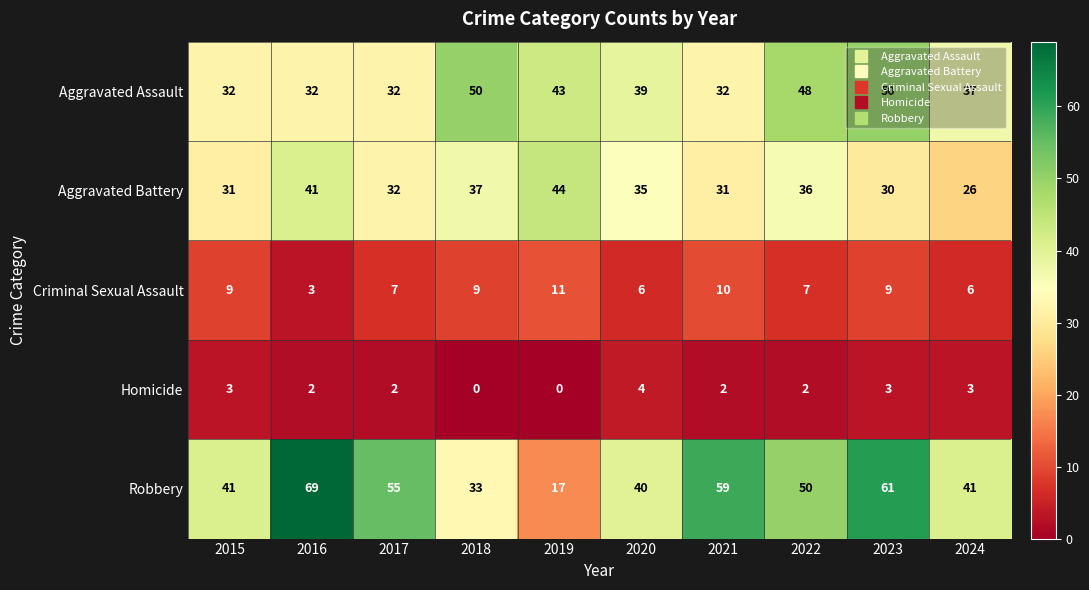

What is the greatest value displayed?

69